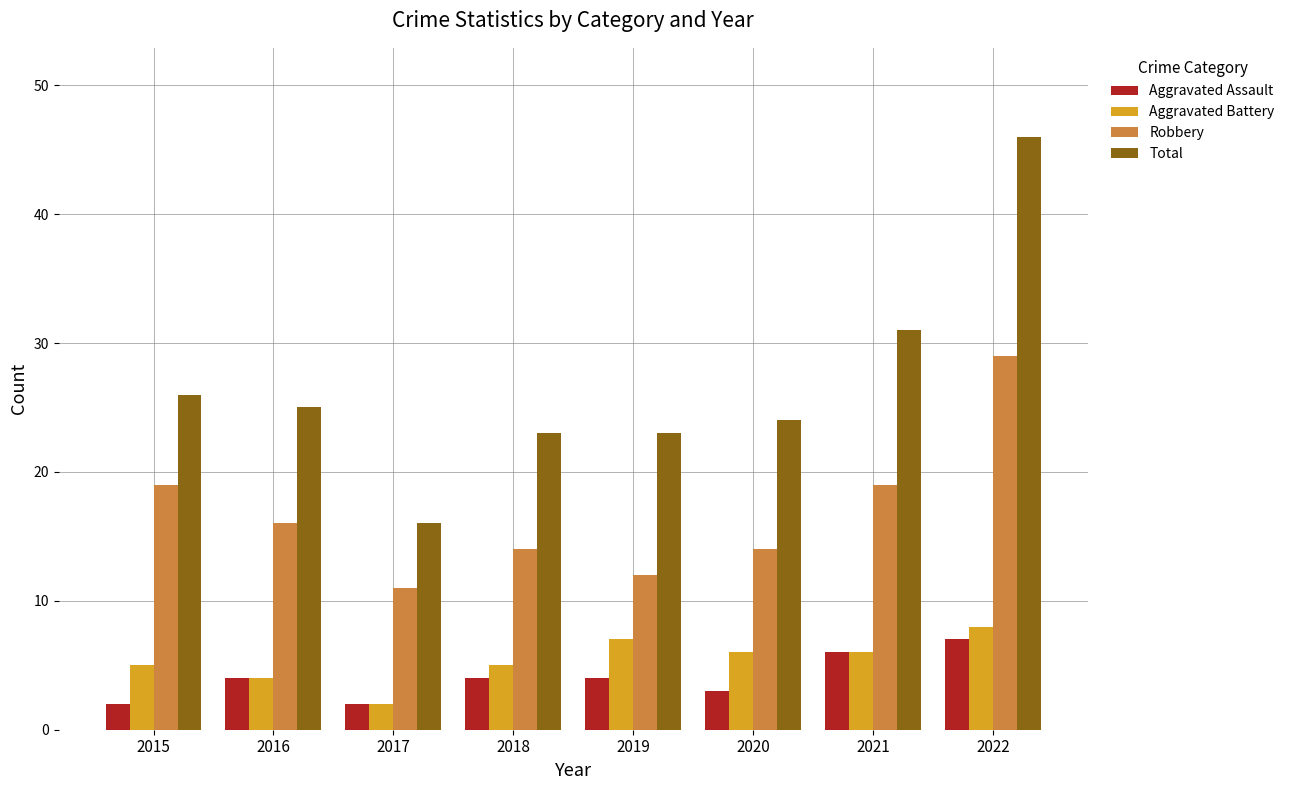

How many bars are there in each group?

4